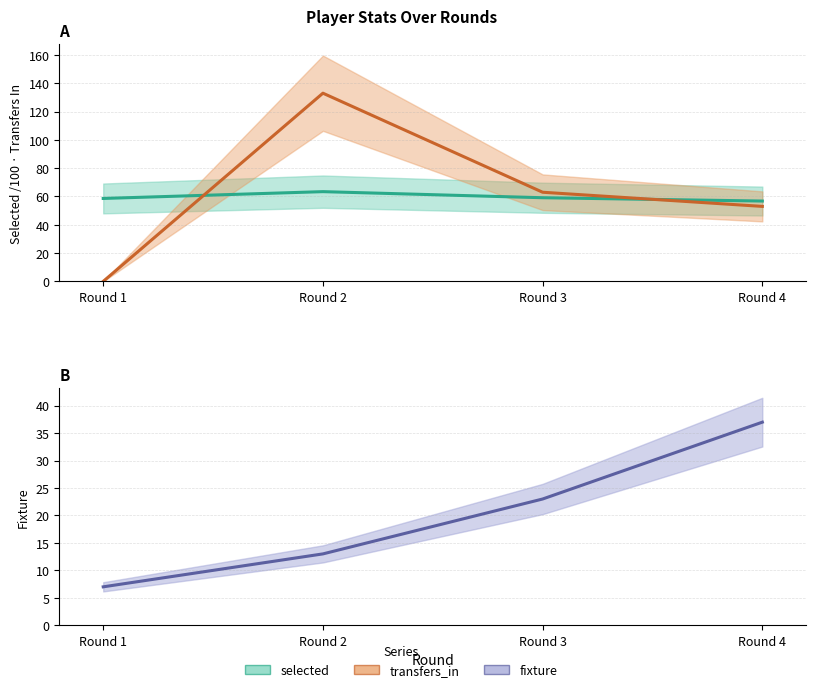

What is the difference between the selected values at Round 4 and Round 2?

6.6